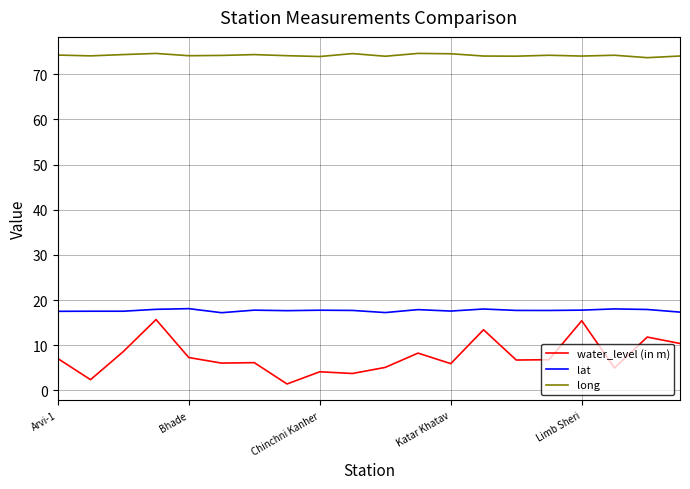

Which series has the widest spread of values?

water_level (in m)